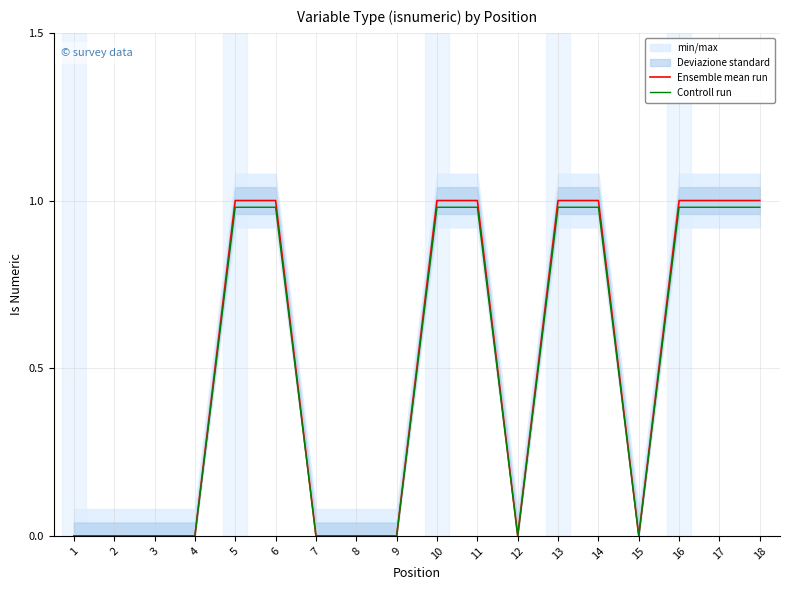

What is the difference between the maximum and minimum values in the Ensemble mean run series?

1.0